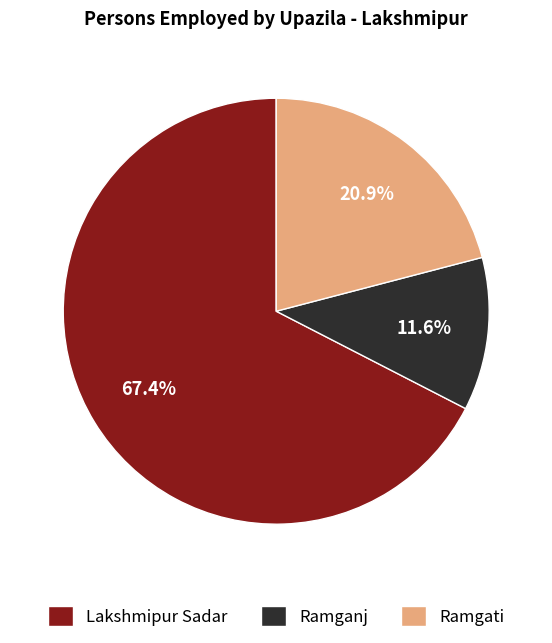

Rank the categories by value from highest to lowest.

Lakshmipur Sadar, Ramgati, Ramganj